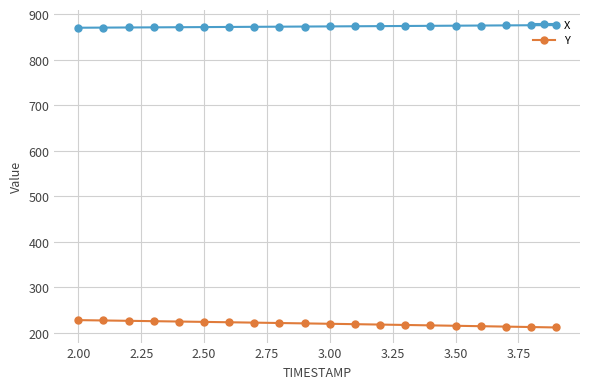

Rank the series by their maximum value, from highest to lowest.

X, Y